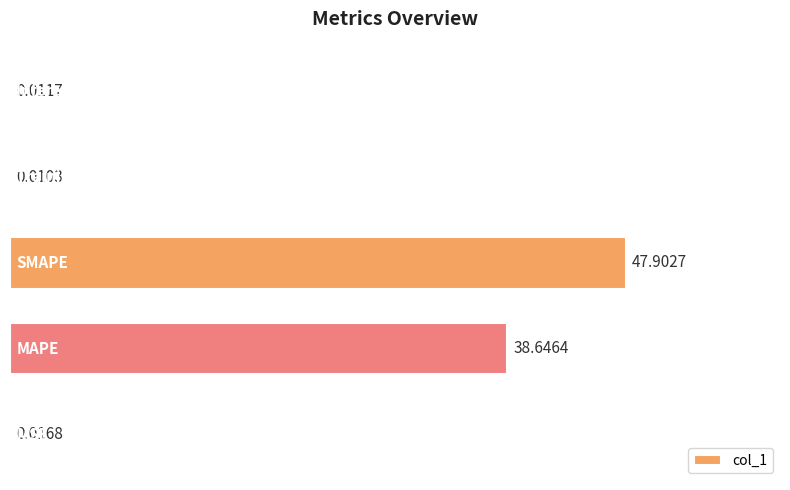

How many distinct data groups are displayed?

1